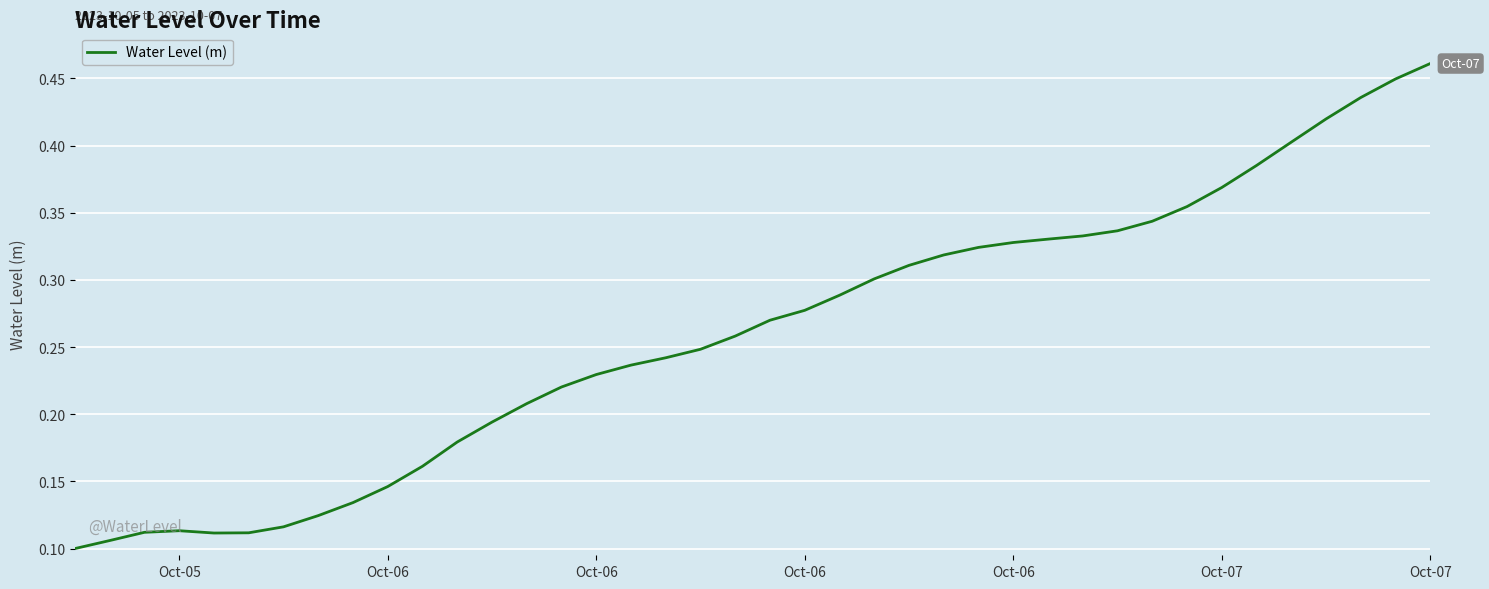

What is the value of the 22nd point from the left?

0.3